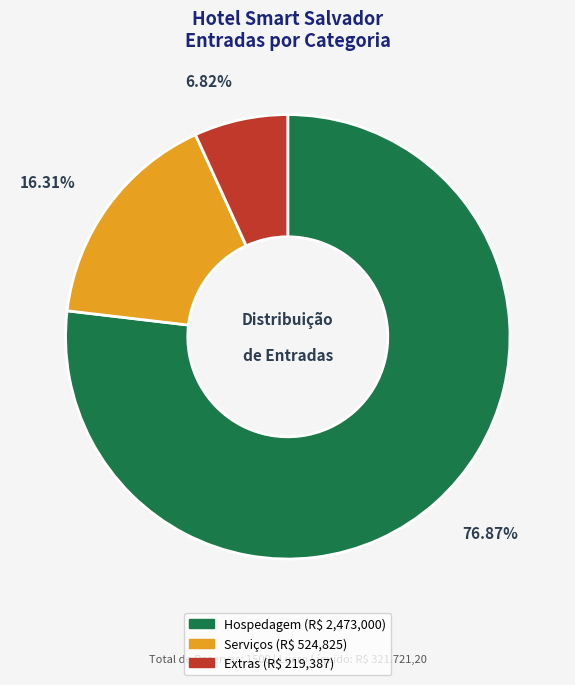

What is the smallest slice in the pie chart?

Extras